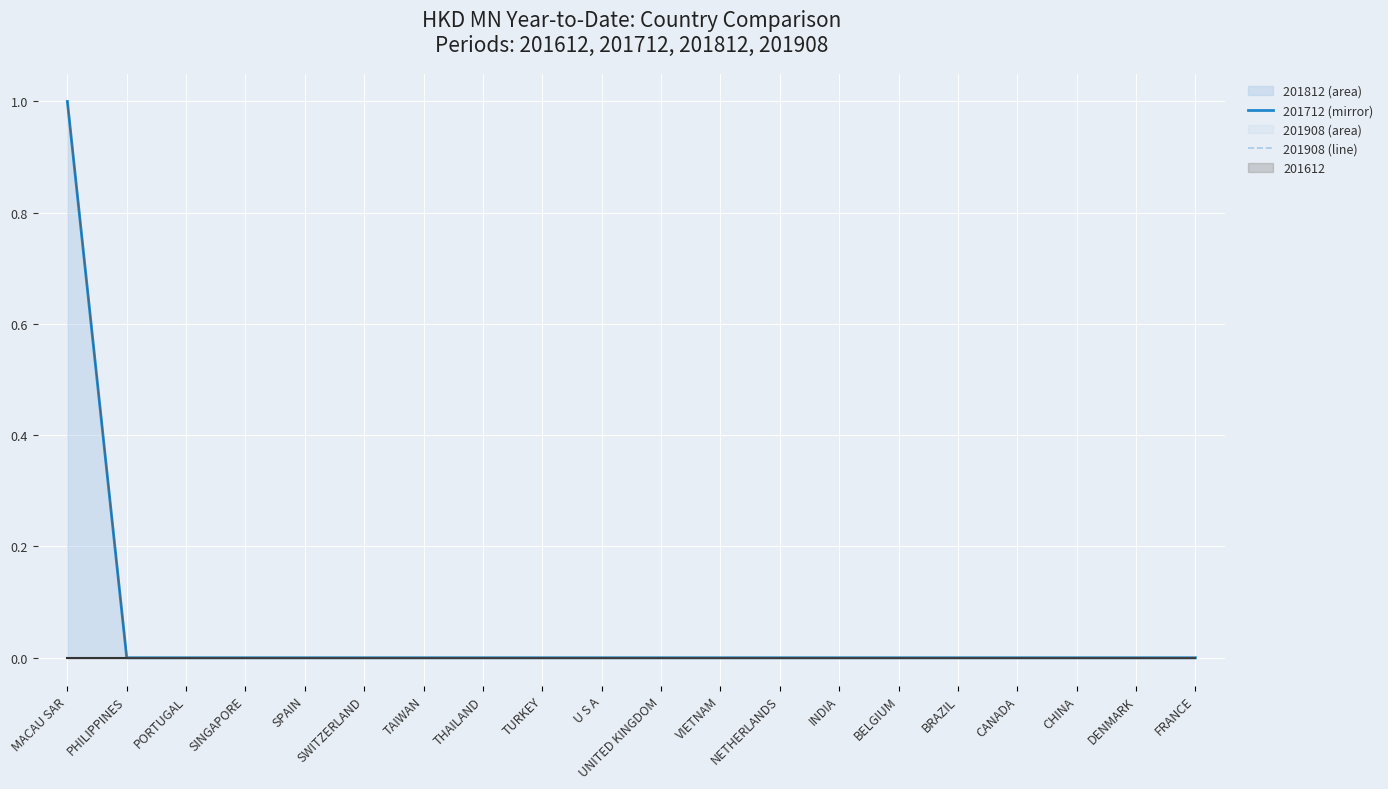

At SWITZERLAND, list the series in order from largest to smallest.

201812 line, 201712 (mirror), 201908 line